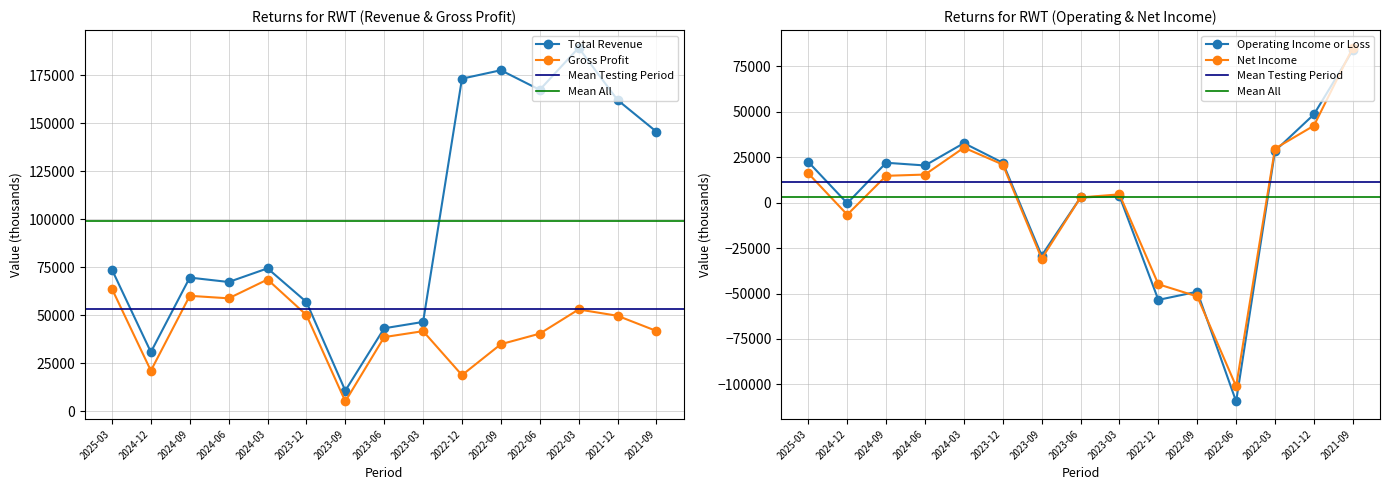

What is the value of the Total Revenue point at the 7th from the left?

10800